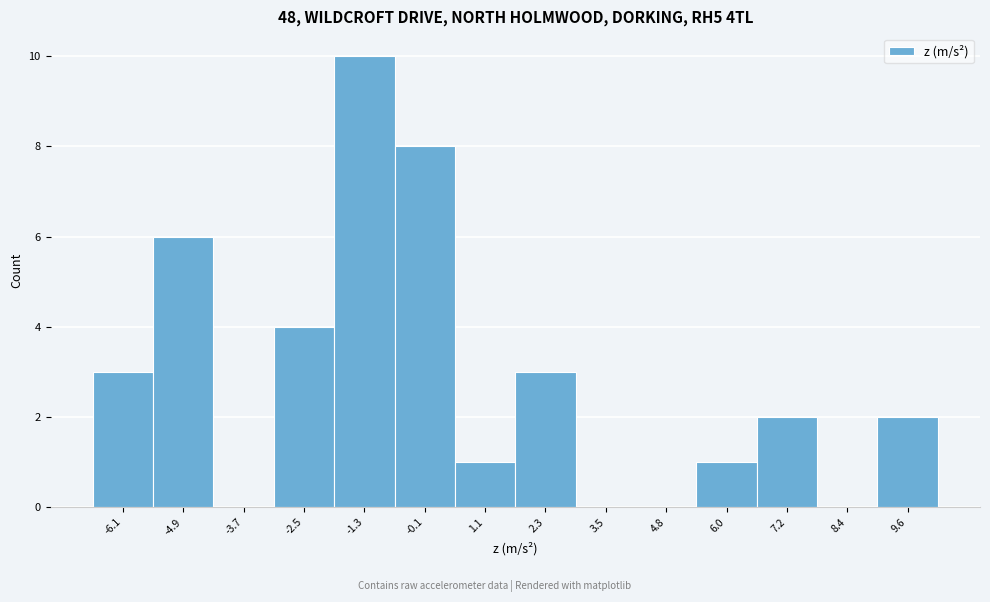

Reading left to right, what are all the values shown in this chart?

-6.1=3	-4.9=6	-3.7=0	-2.5=4	-1.3=10	-0.1=8	1.1=1	2.3=3	3.5=0	4.8=0	6.0=1	7.2=2	8.4=0	9.6=2